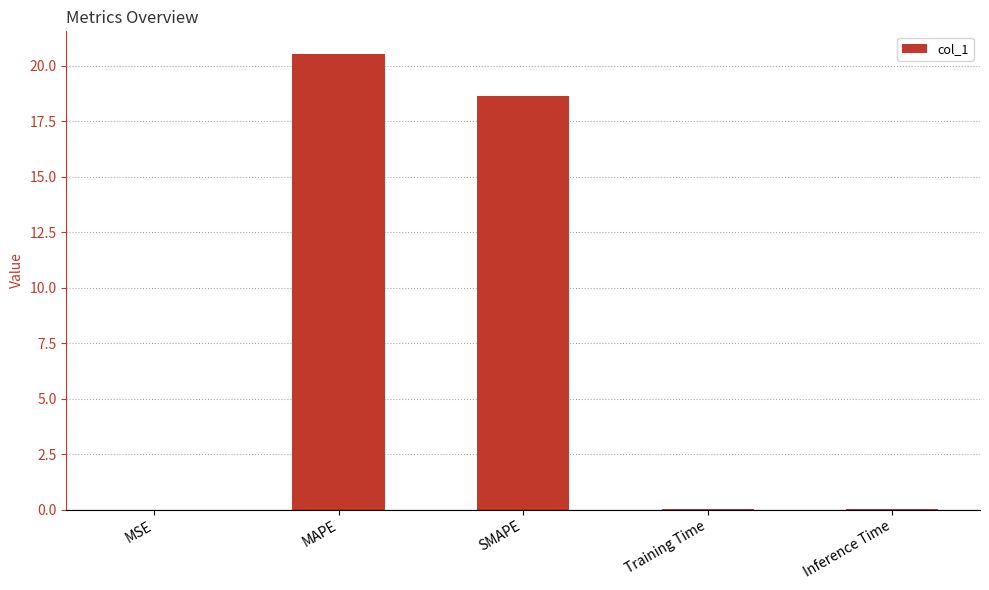

Where is the data nearest to the value 10?

SMAPE